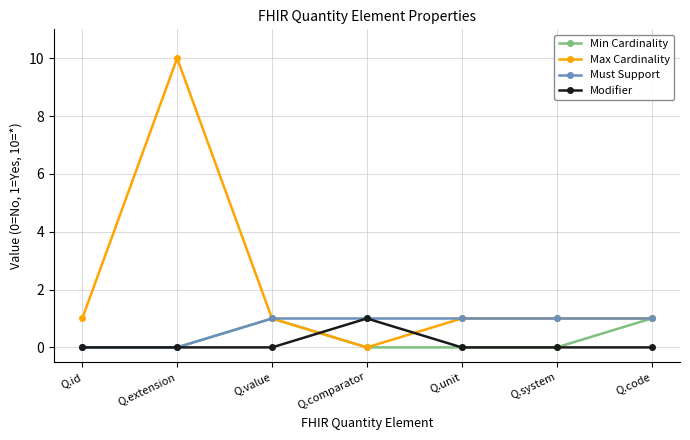

Which series has the largest range (max minus min)?

Max Cardinality